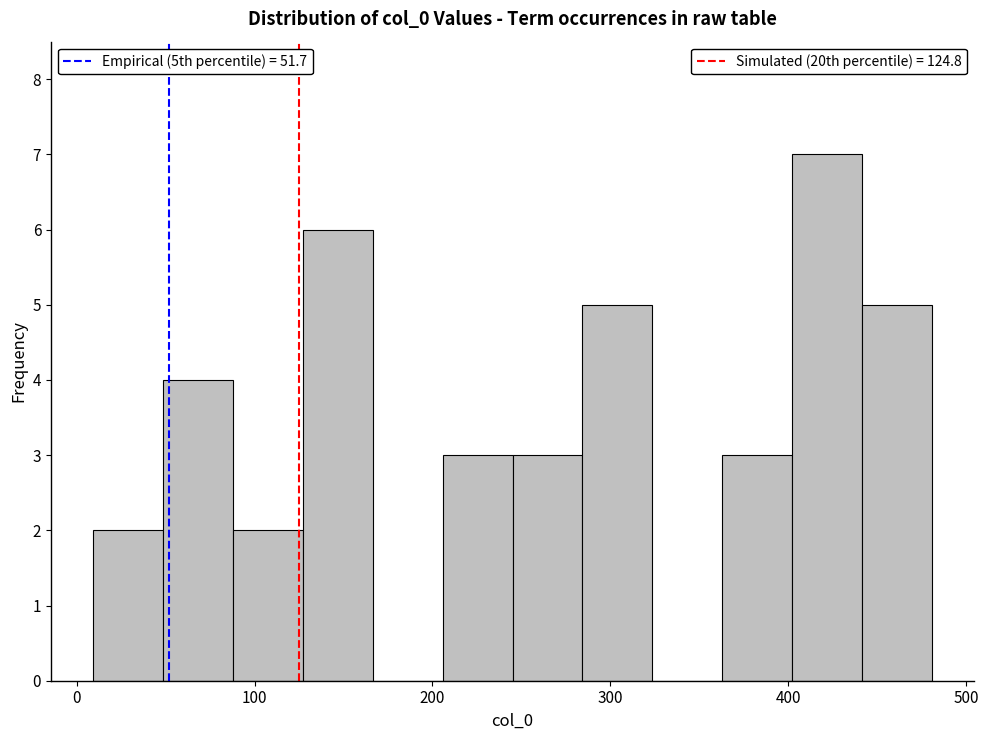

Read against the x-axis, roughly where is the centre of the tallest bar?

420